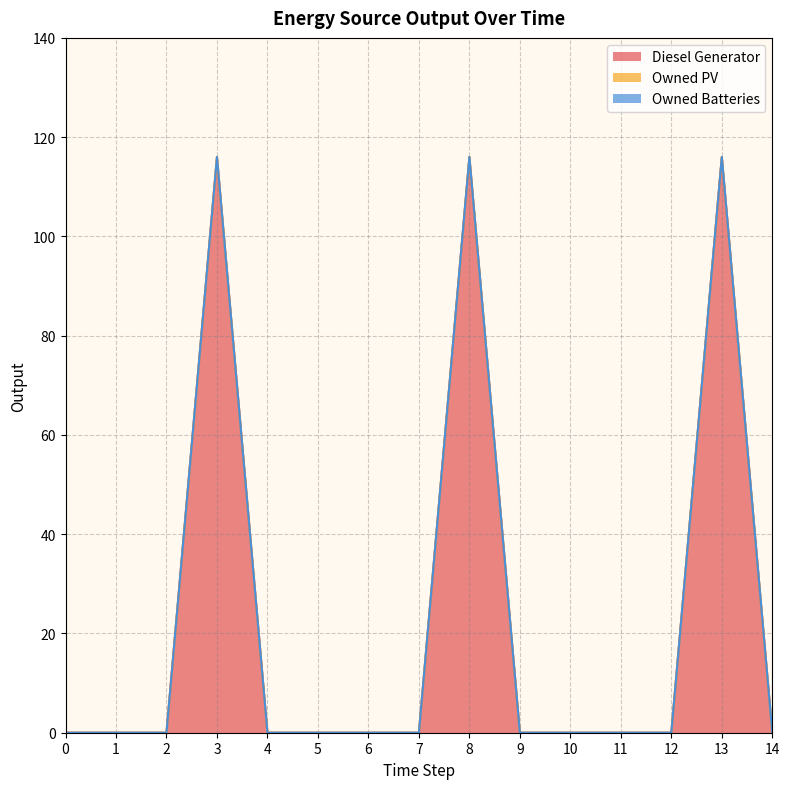

What are all the series names shown in the legend?

Diesel Generator, Owned PV, Owned Batteries